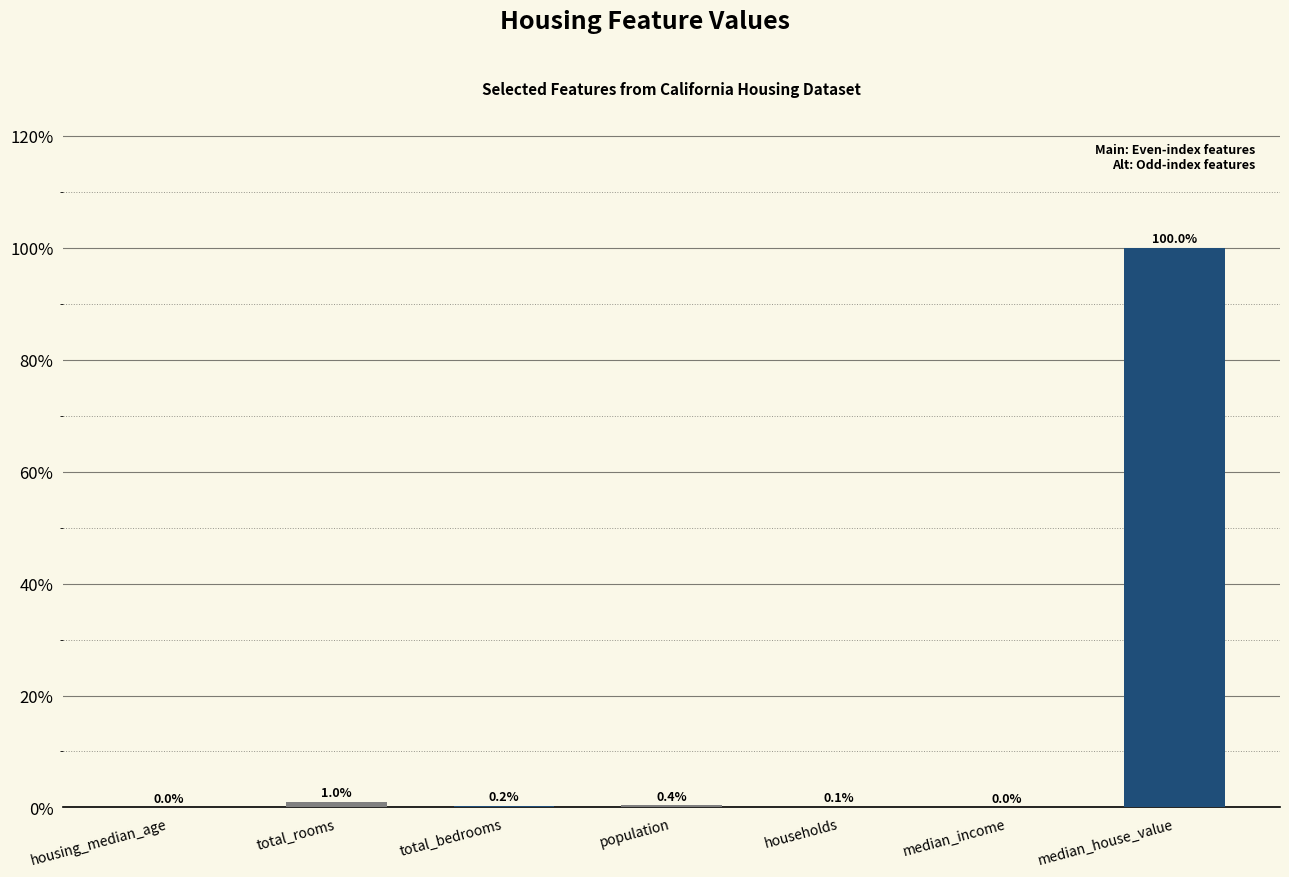

True or false: the data shows 100.0 at median_house_value.

True